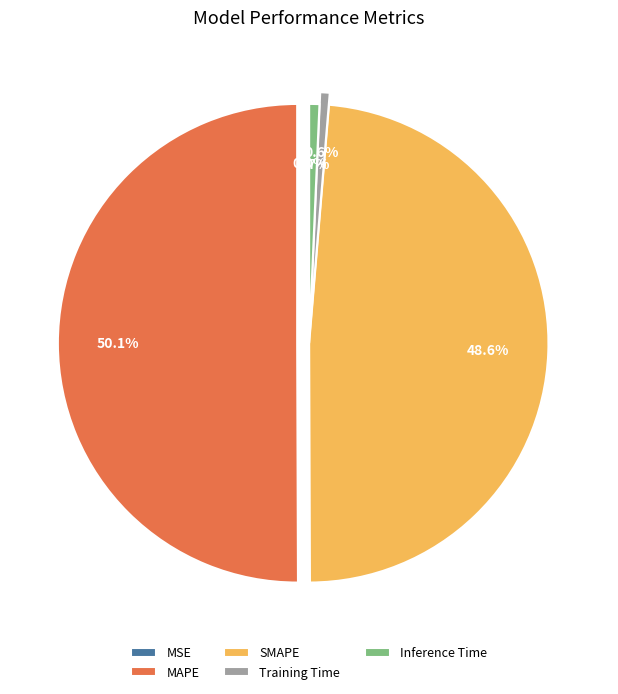

Is there a majority slice in this chart?

Yes